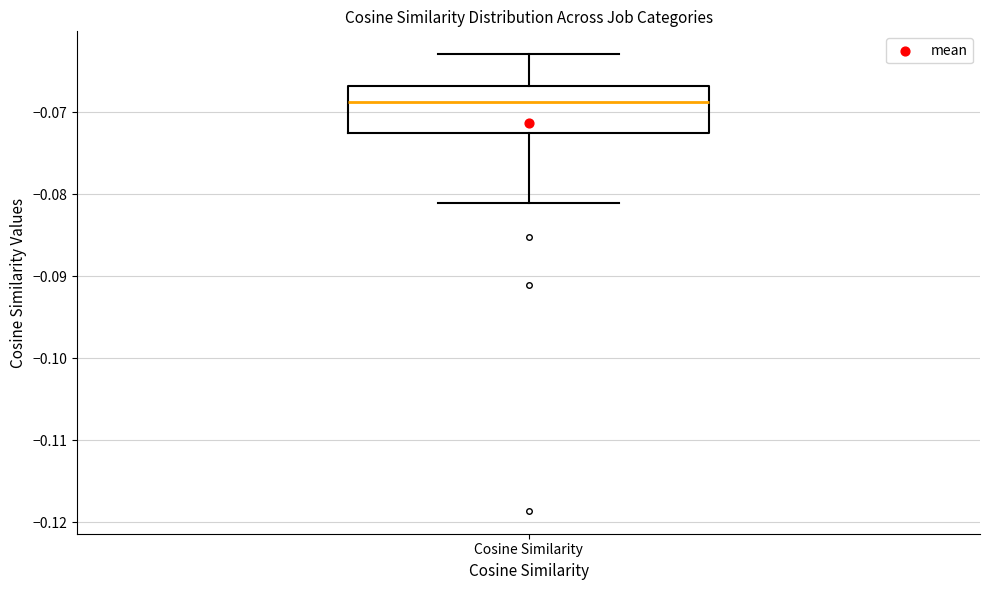

Where does the median line of the box for Cosine Similarity sit on the y-axis? The values are not printed on the chart, so give them approximately, as read against the axis.

-0.069